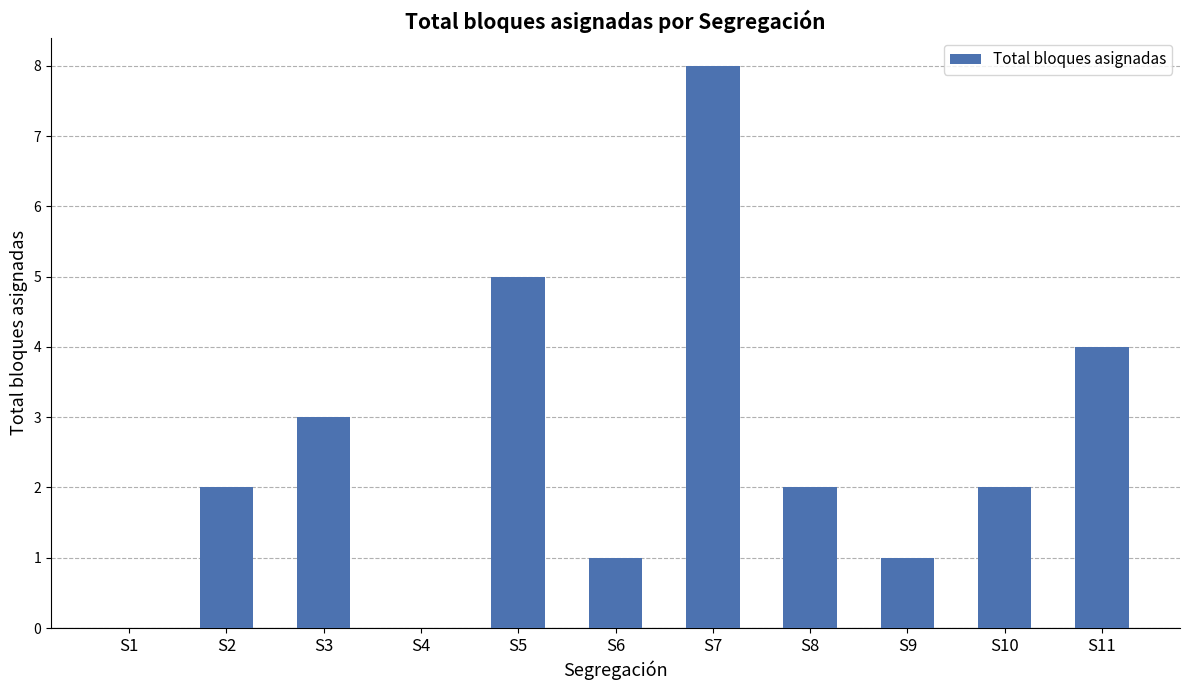

What is the sum of the values at S6 and S7?

9